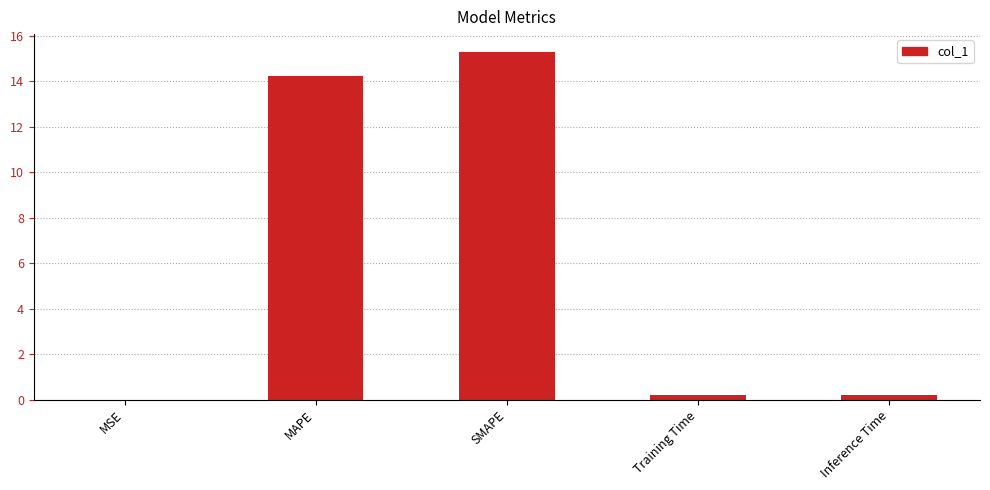

The value at Inference Time is 0.2. True or false?

True